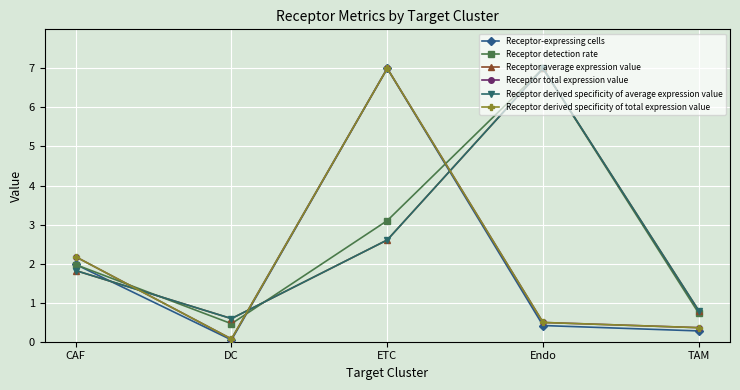

What is the difference between the maximum and minimum values in the Receptor-expressing cells series?

7.0